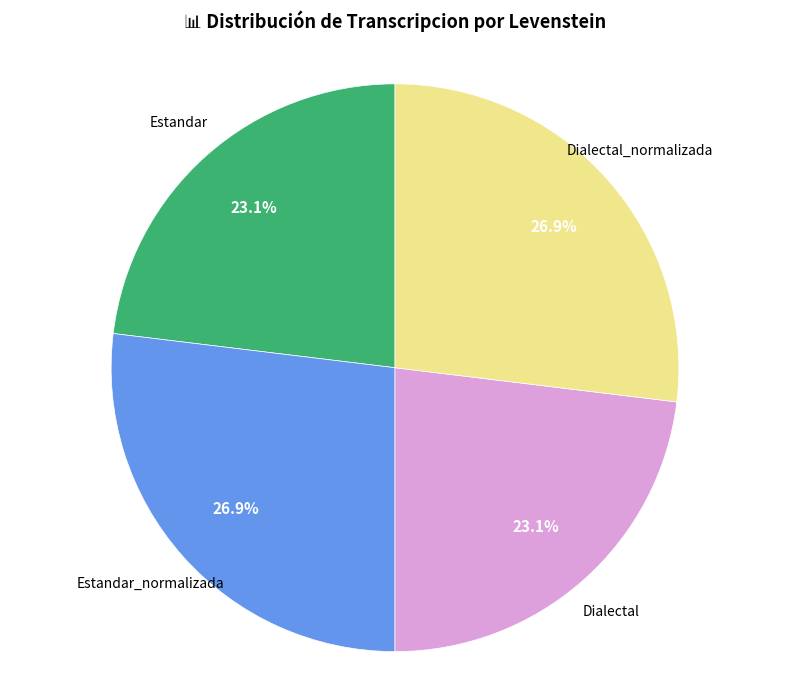

Is there any slice that represents more than half of the pie?

No